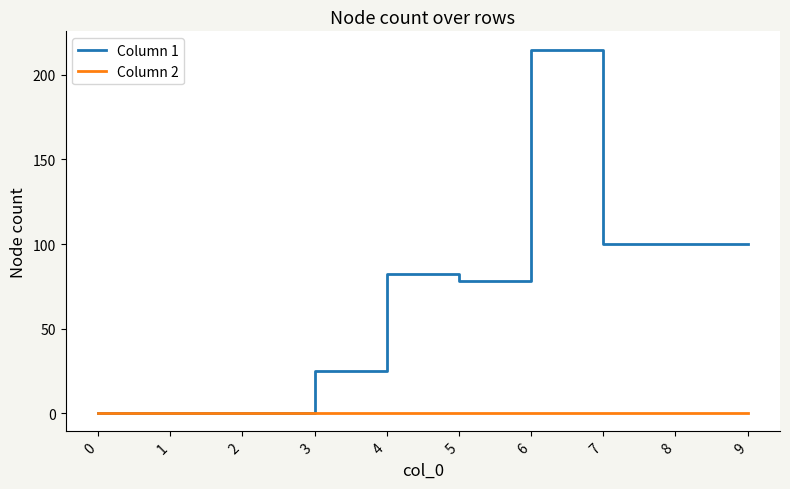

Reading left to right, what are all the values shown in this chart?

Column 1: 0	0	0	25	82	78	215	100	100	100
Column 2: 0	0	0	0	0	0	0	0	0	0